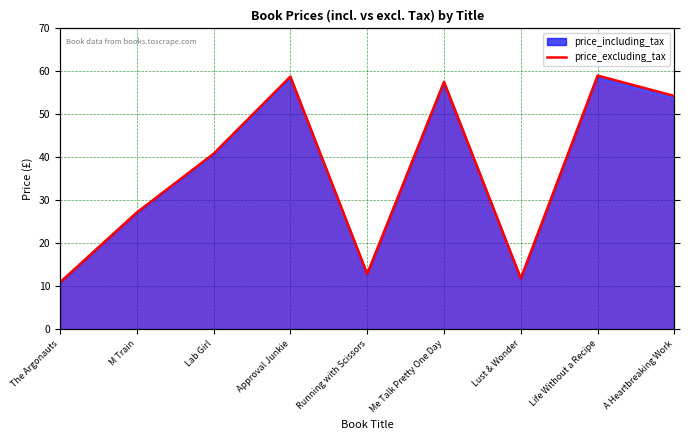

What is the value of the 4th point from the left?

58.8